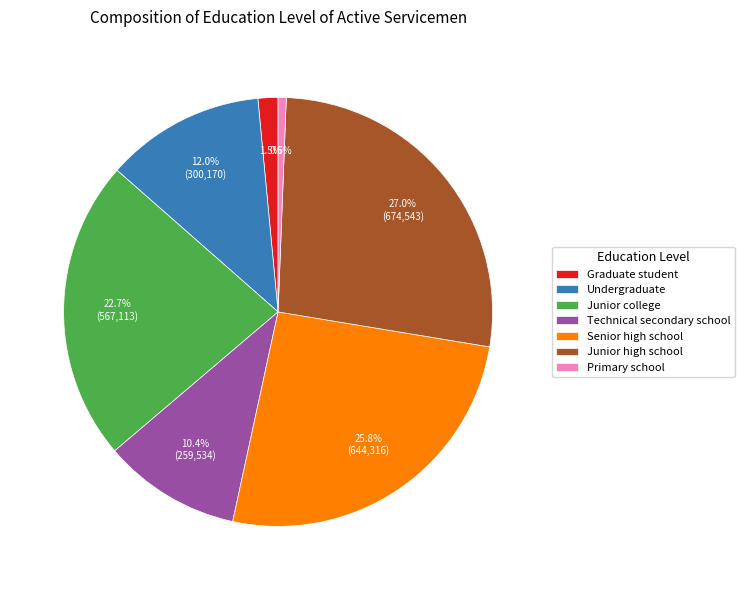

To the nearest percent, what is the combined percentage of Senior high school and Undergraduate?

38%